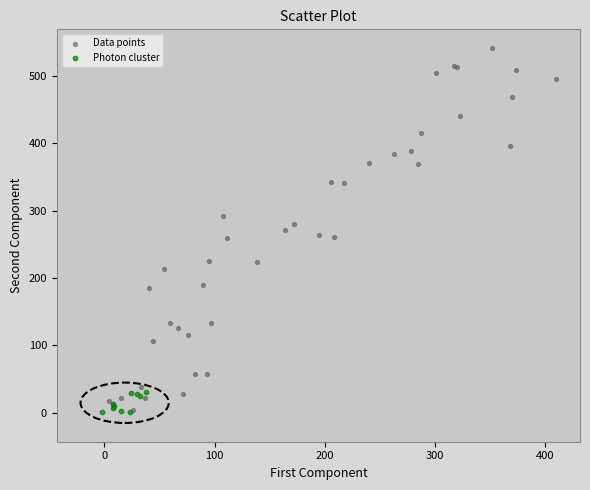

Which series has the largest Y range (max minus min)?

Data points